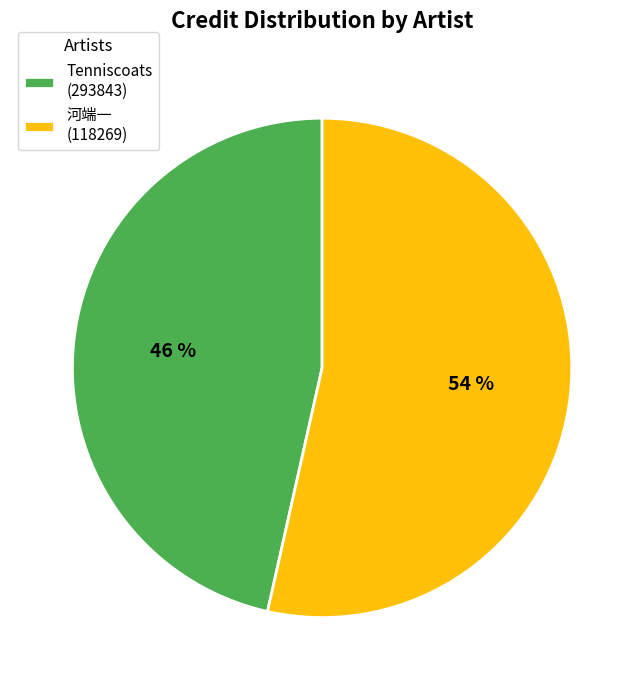

True or false: 河端一 (118269) accounts for 54% of the total.

True